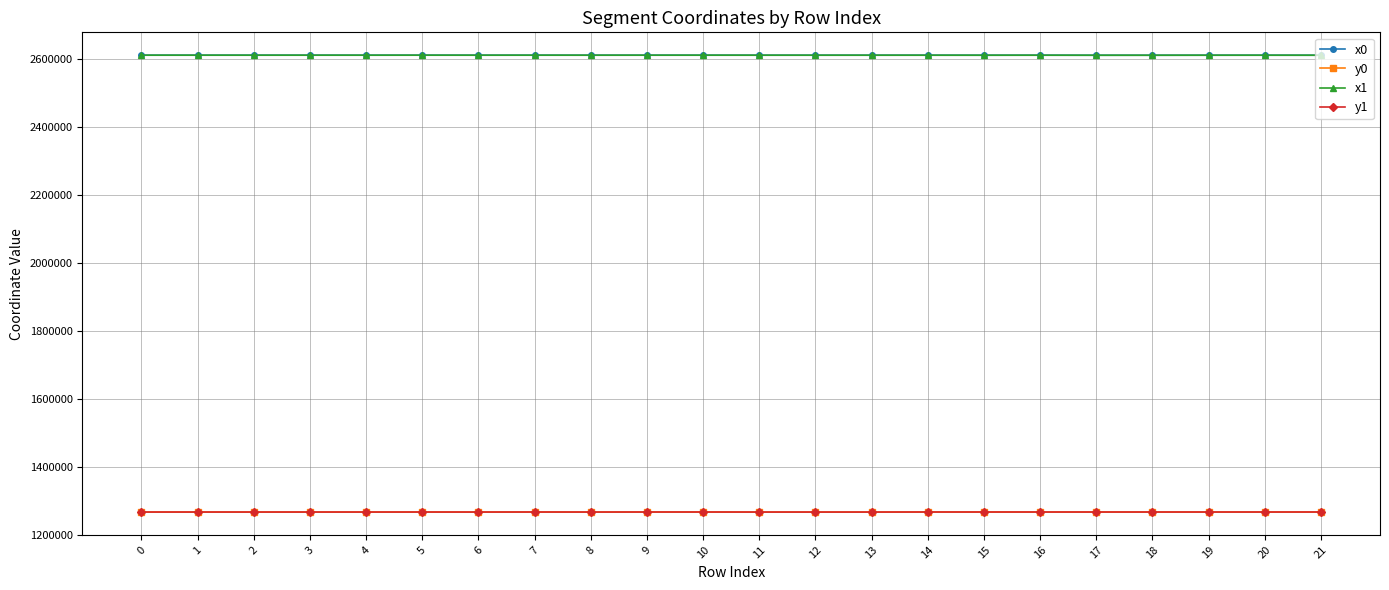

What is the maximum value for x1?

2612217.9